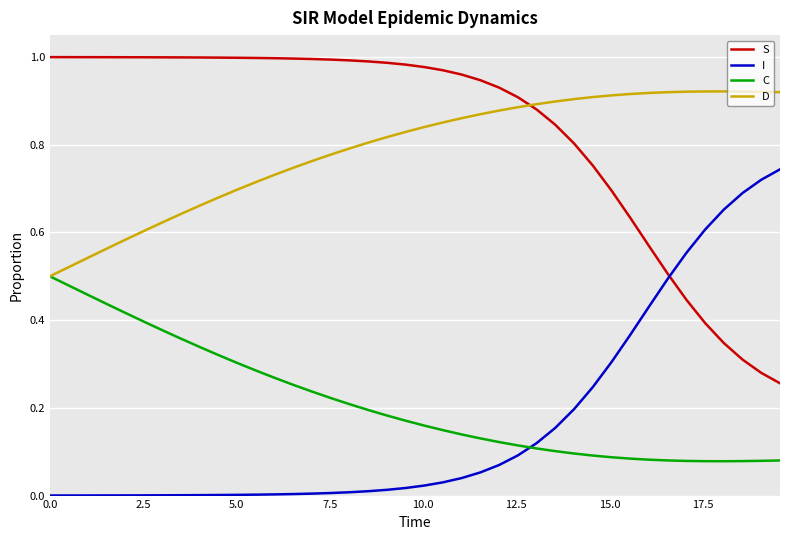

Which series has the largest total across all categories?

S